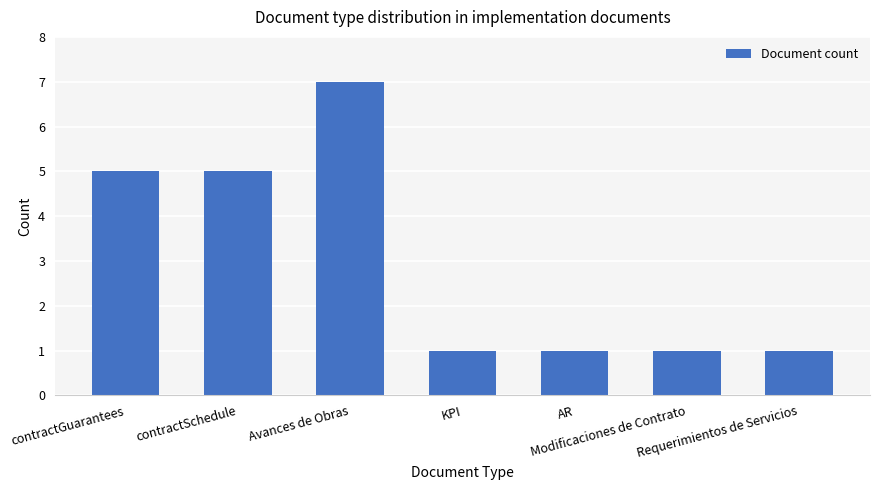

What is the difference between the maximum and minimum values?

6